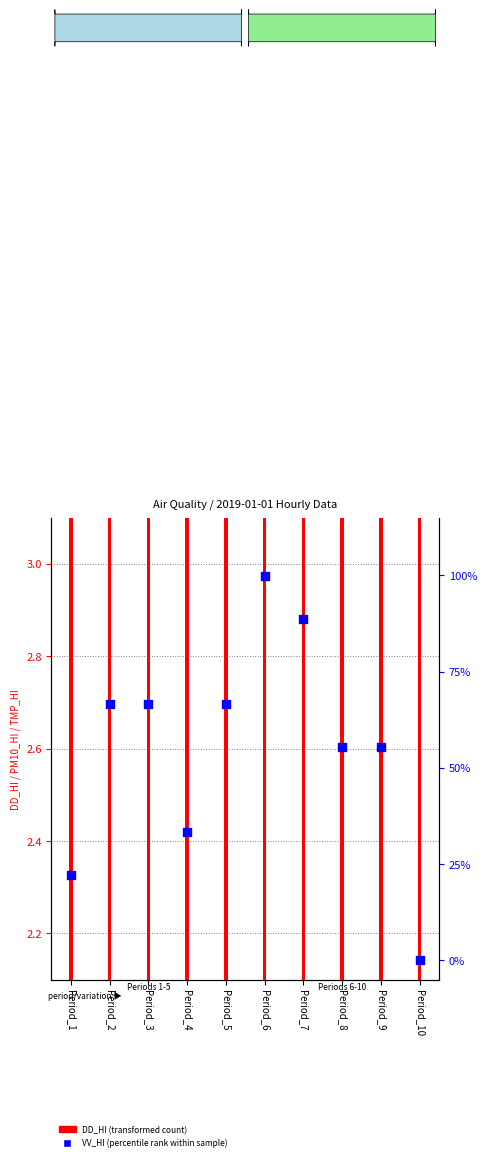

Which series has the widest spread of Y values?

VV_HI